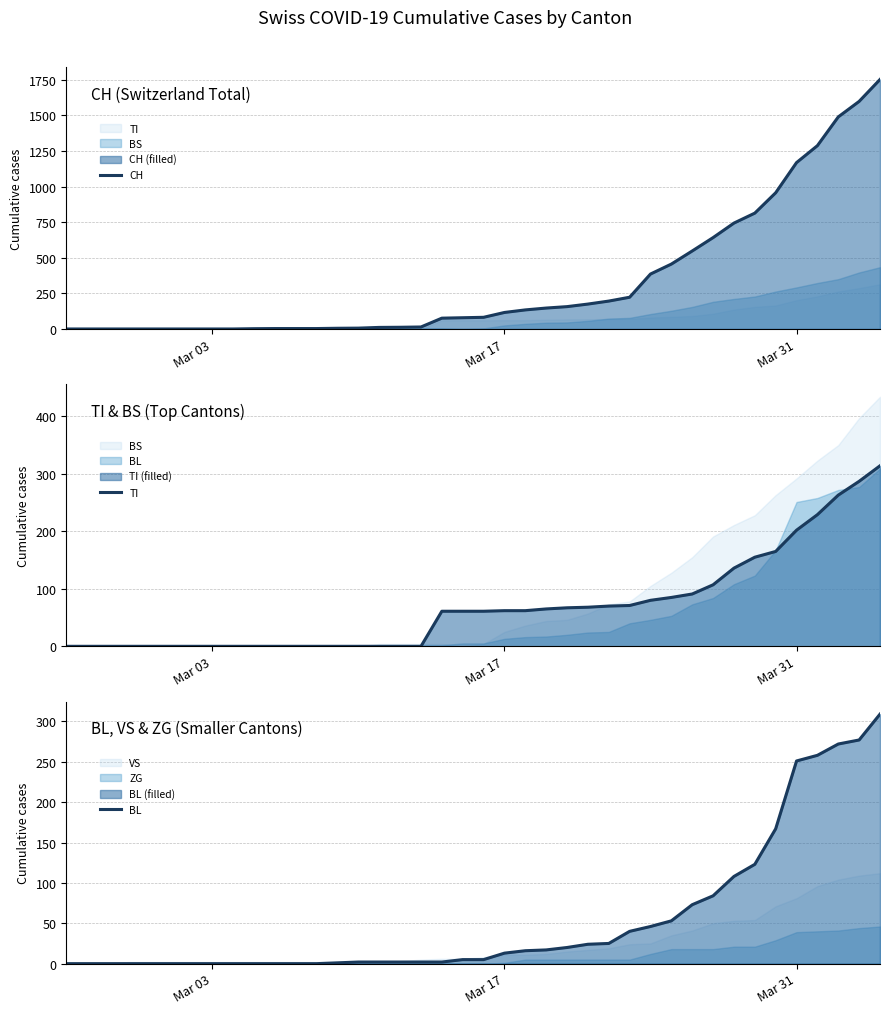

What is the maximum value for TI?

314